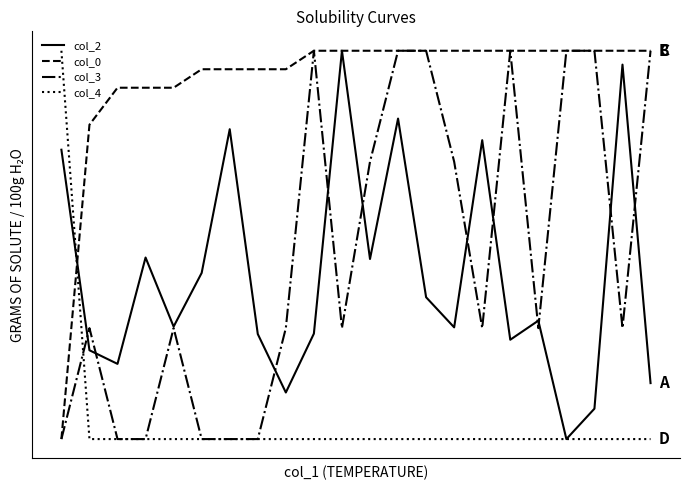

Does the chart display data point markers on the line(s)?

No